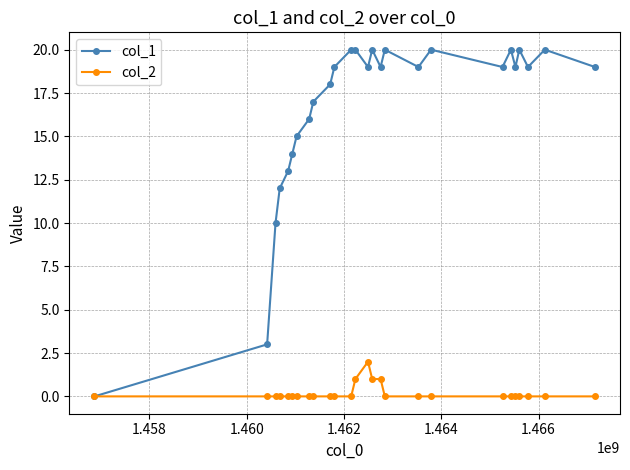

True or false: col_1 has more than 0 interior local peaks.

True